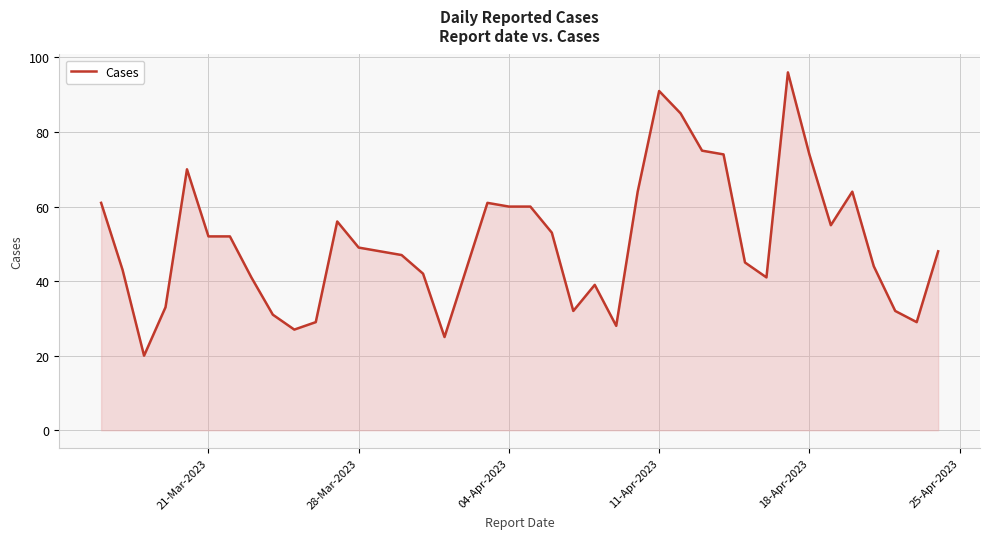

Reading left to right, extract all data points from this chart.

61	43	20	33	70	52	52	41	31	27	29	56	49	48	47	42	25	43	61	60	60	53	32	39	28	64	91	85	75	74	45	41	96	74	55	64	44	32	29	48